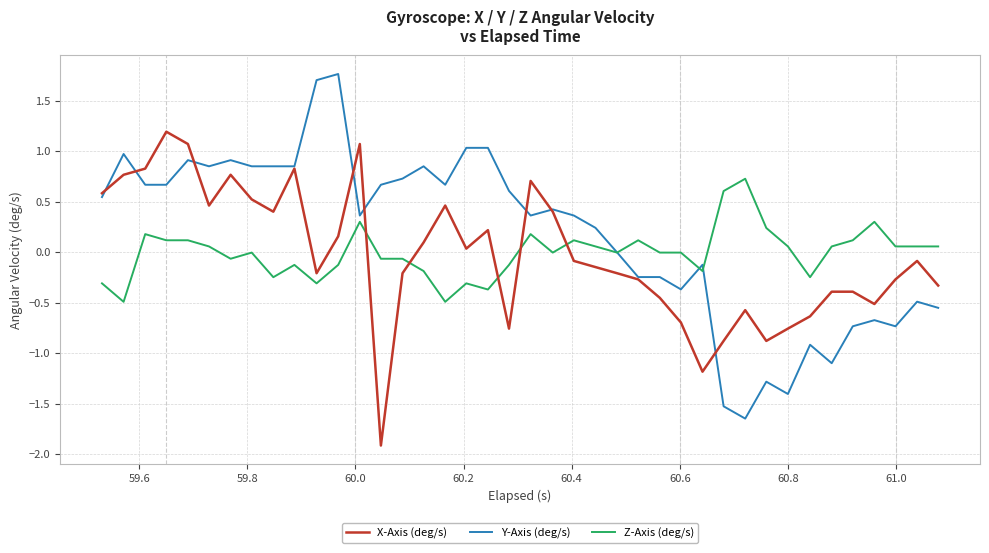

True or false: Y-Axis (deg/s) has more than 2 interior local peaks.

True